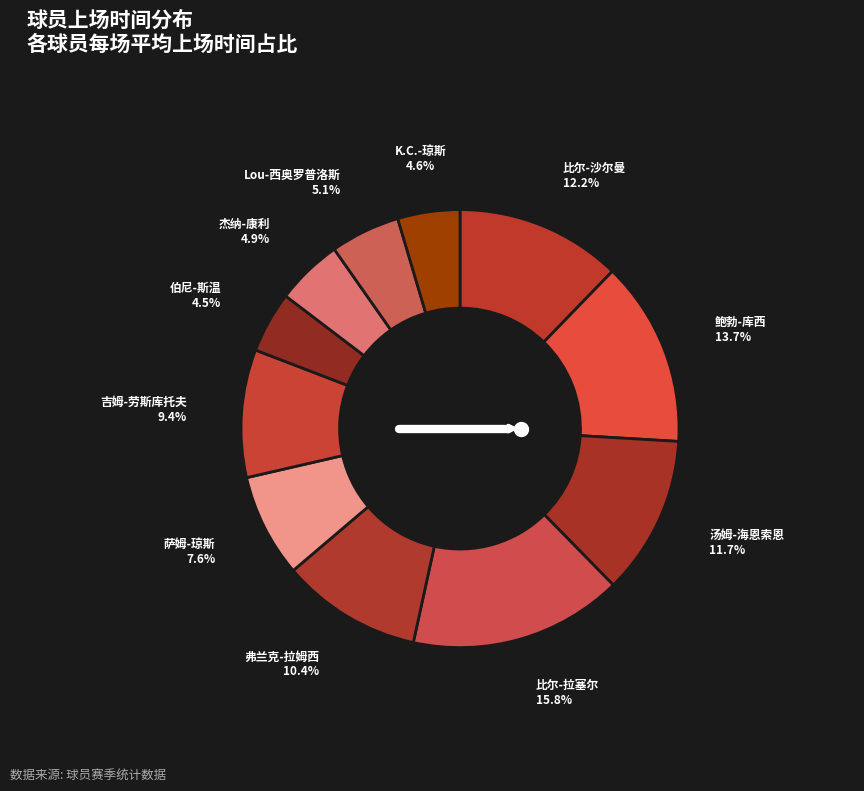

What is the total percentage of 萨姆-琼斯 and 汤姆-海恩索恩?

19.3%